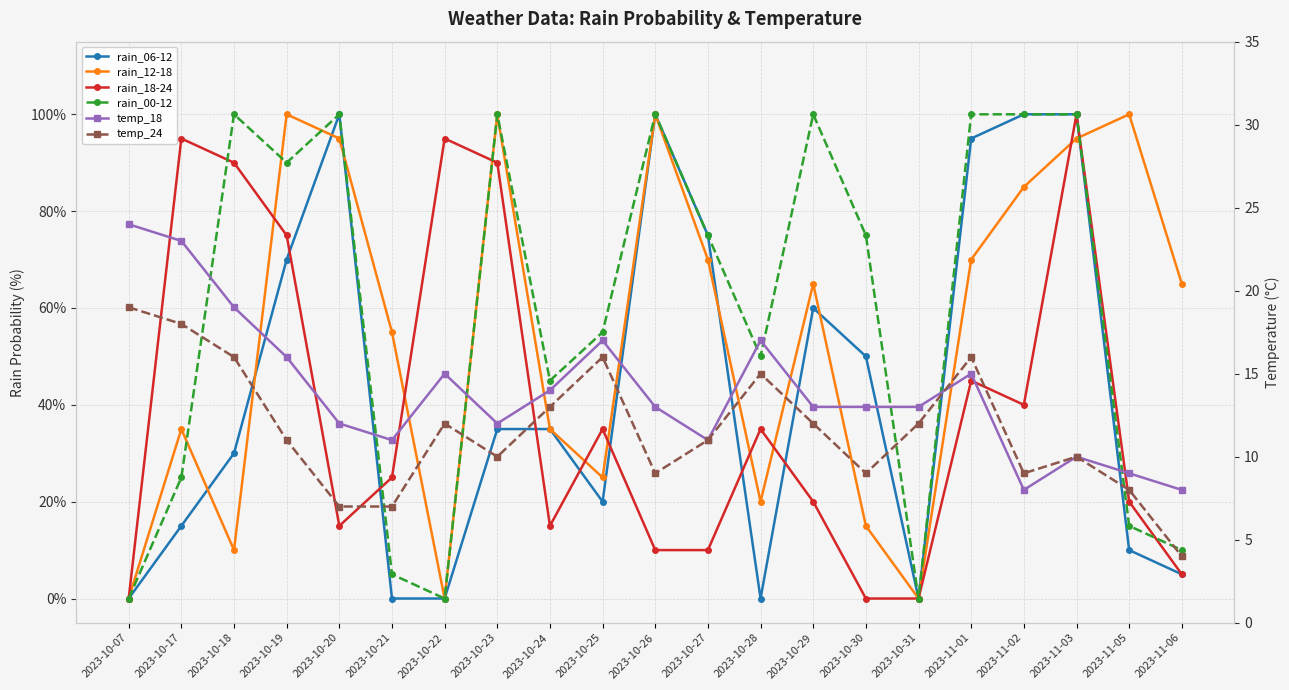

Where is rain_06-12 nearest to the value 50?

2023-10-30